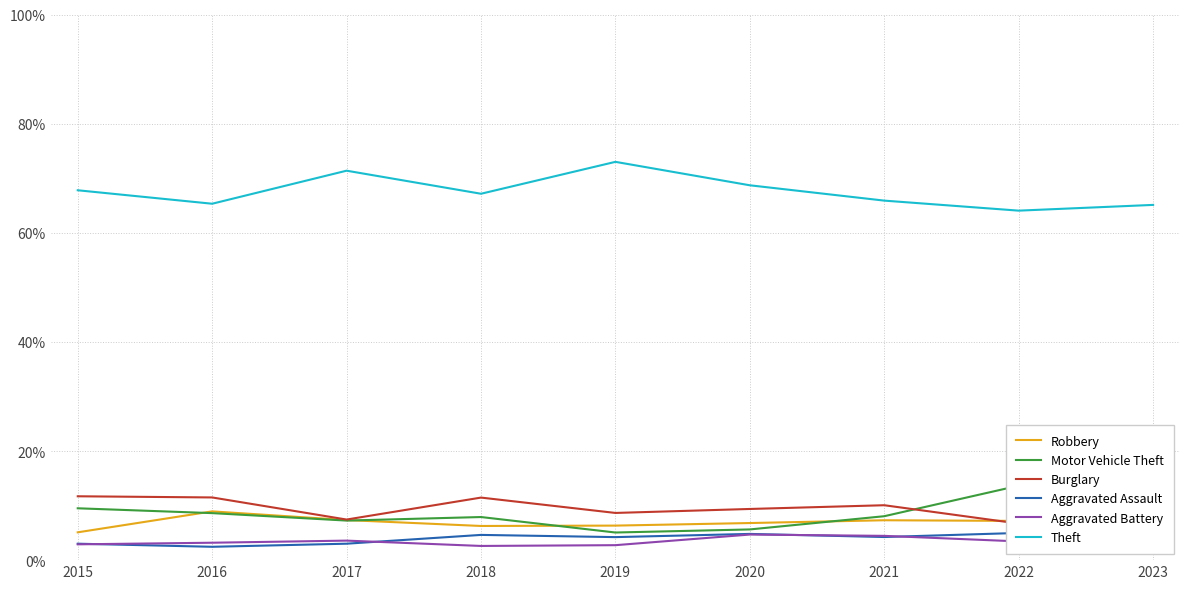

Which series changed the most between 2015 and 2023?

Motor Vehicle Theft